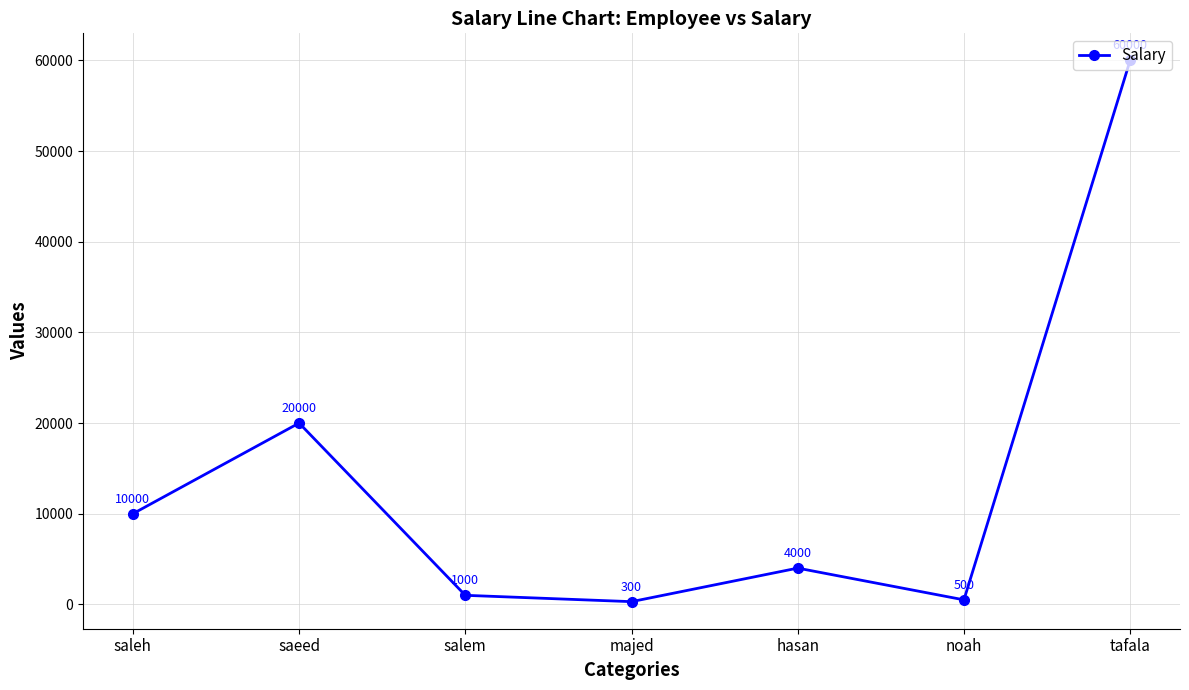

What position from the left is noah?

6